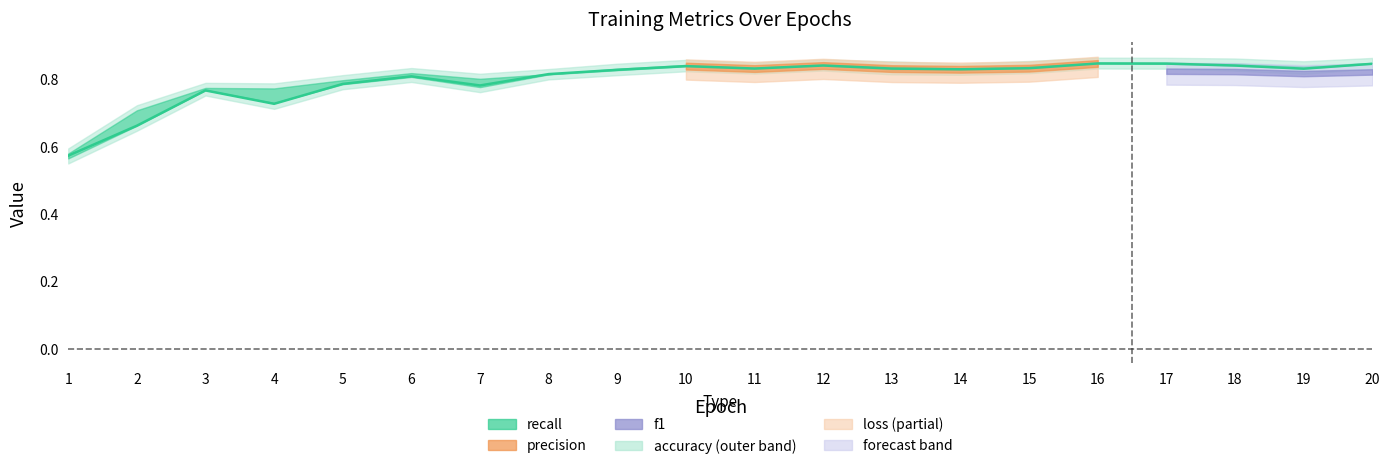

True or false: the data has more than 1 interior local peaks.

True